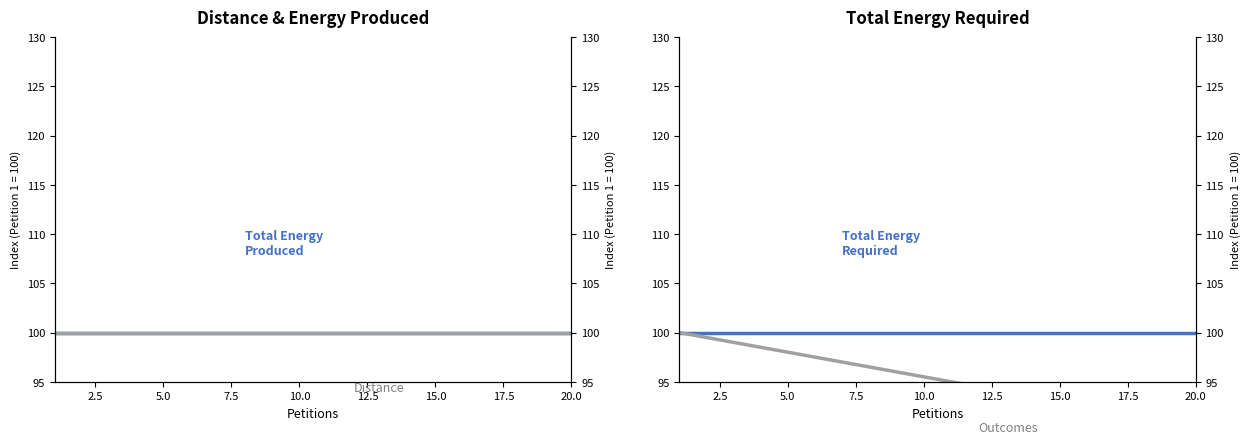

What is the average value of the Total Energy Required series?

100.0